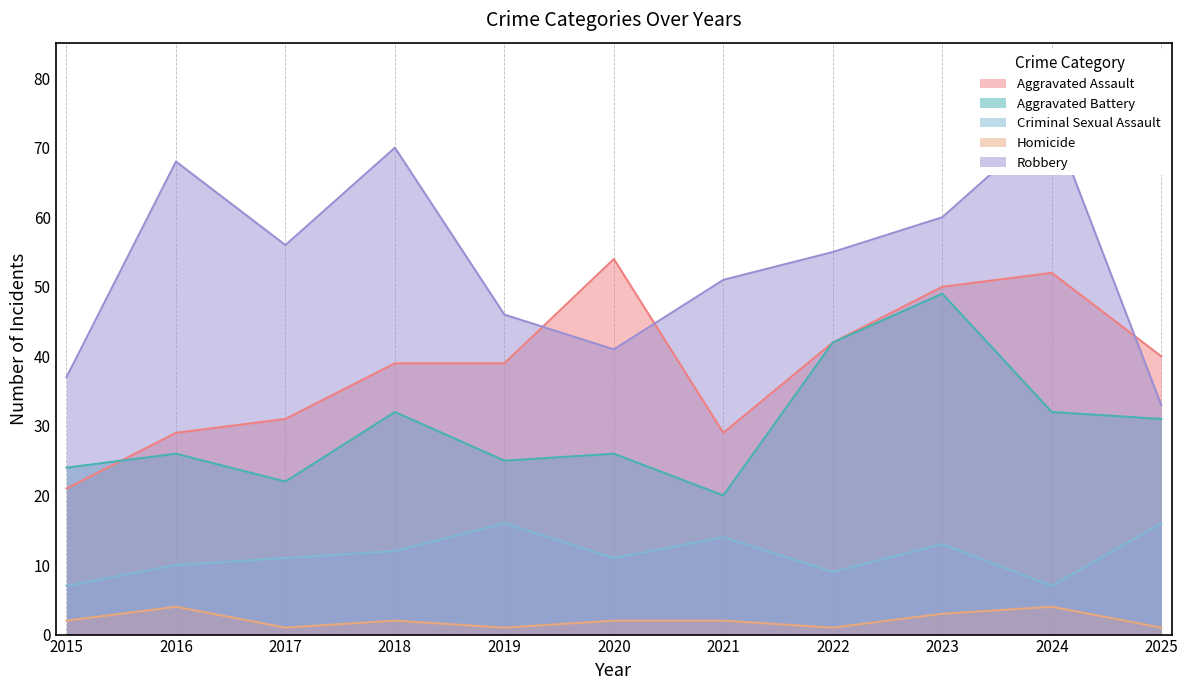

Where is Homicide nearest to the value 2?

2015